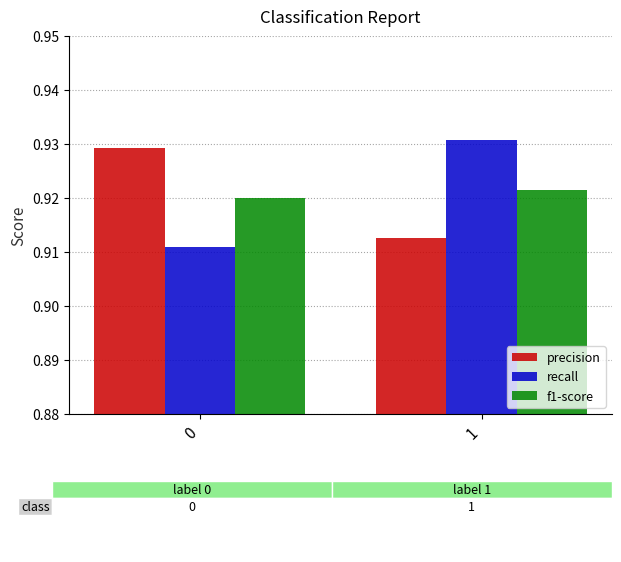

What is the total value across all series at 0?

2.8